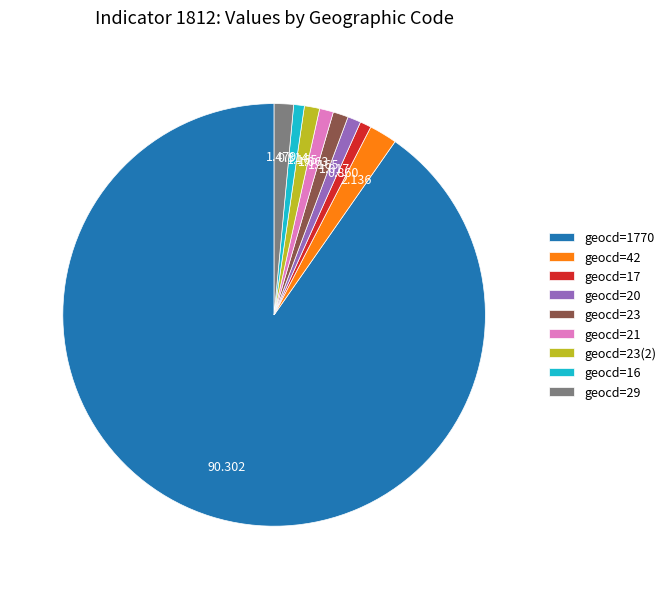

Is geocd=1770 the majority of the pie?

Yes